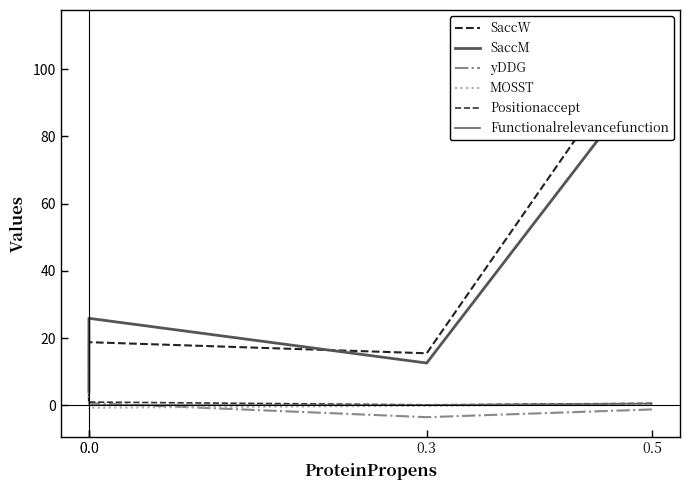

What are all the series names shown in the legend?

SaccW, SaccM, yDDG, MOSST, Positionaccept, Functionalrelevancefunction